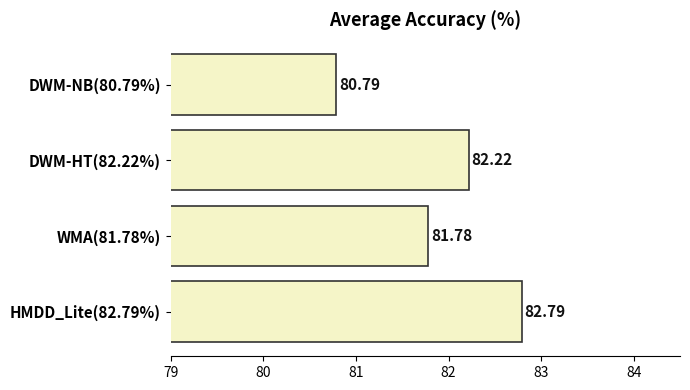

Which has a higher value, DWM-NB(80.79%) or HMDD_Lite(82.79%)?

HMDD_Lite(82.79%)